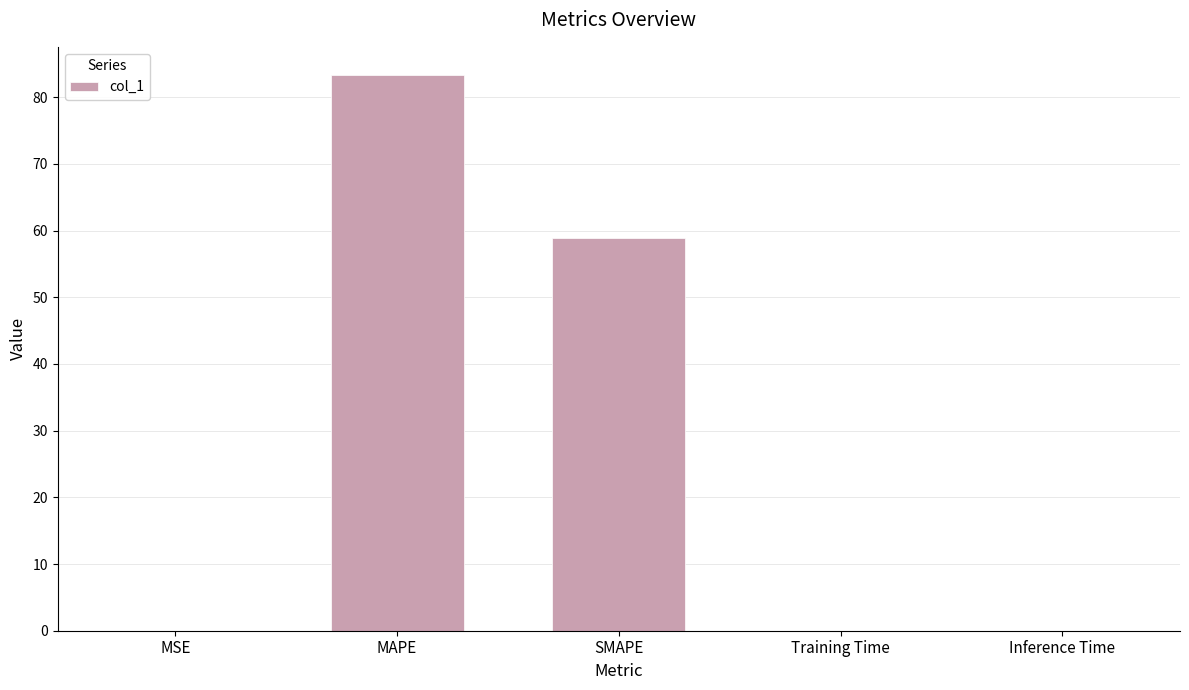

What is the maximum value shown in the chart?

83.4